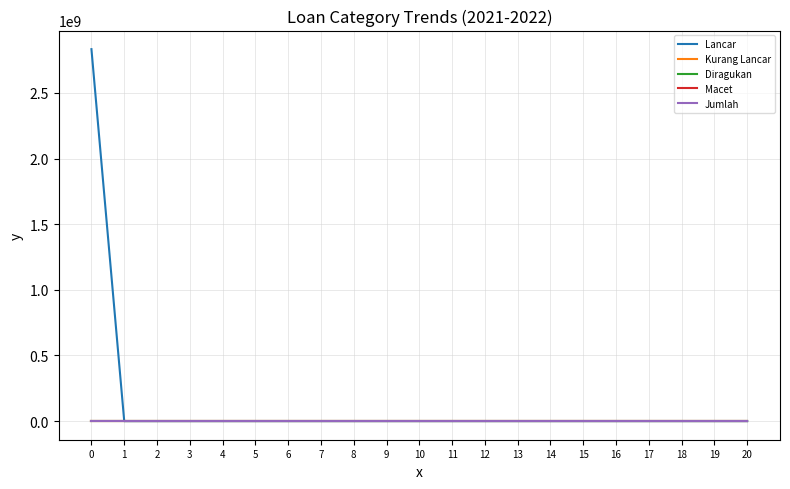

Does the chart display data point markers on the line(s)?

No